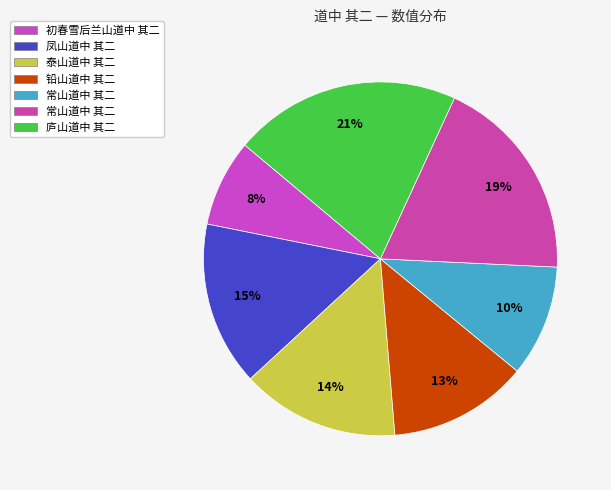

To the nearest percent, what is the average slice percentage?

14%